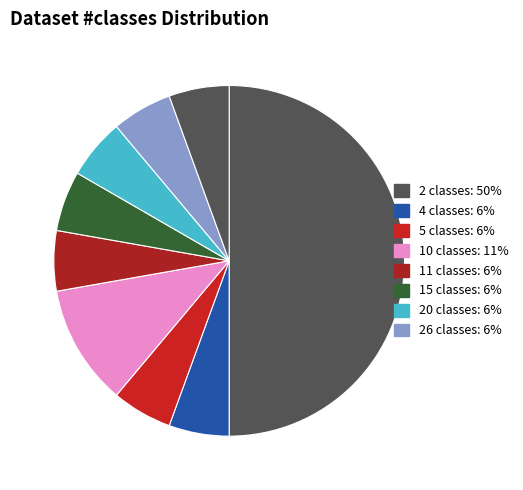

Is there a majority slice in this chart?

No